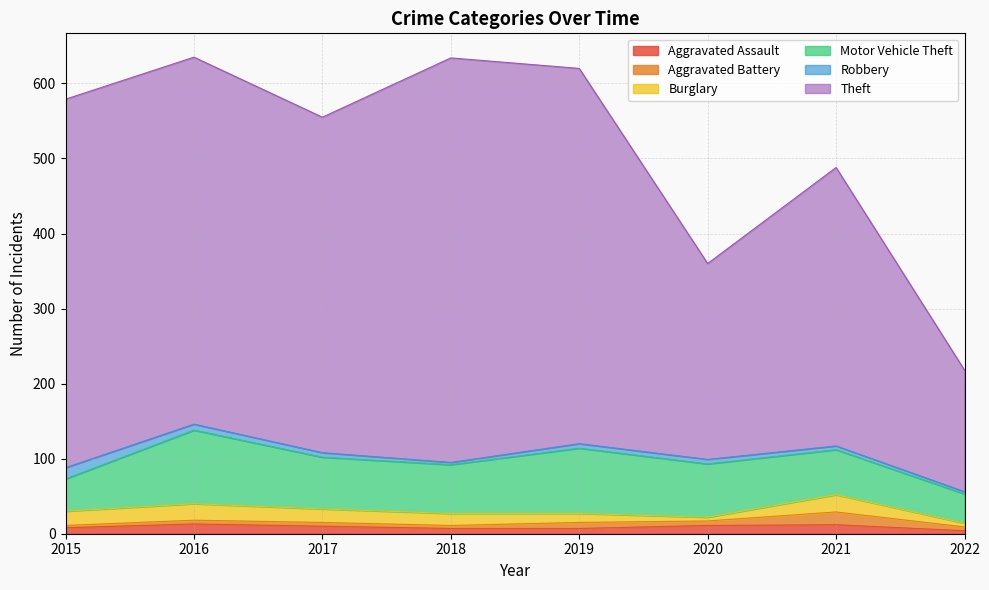

Does the chart display data point markers on the line(s)?

No